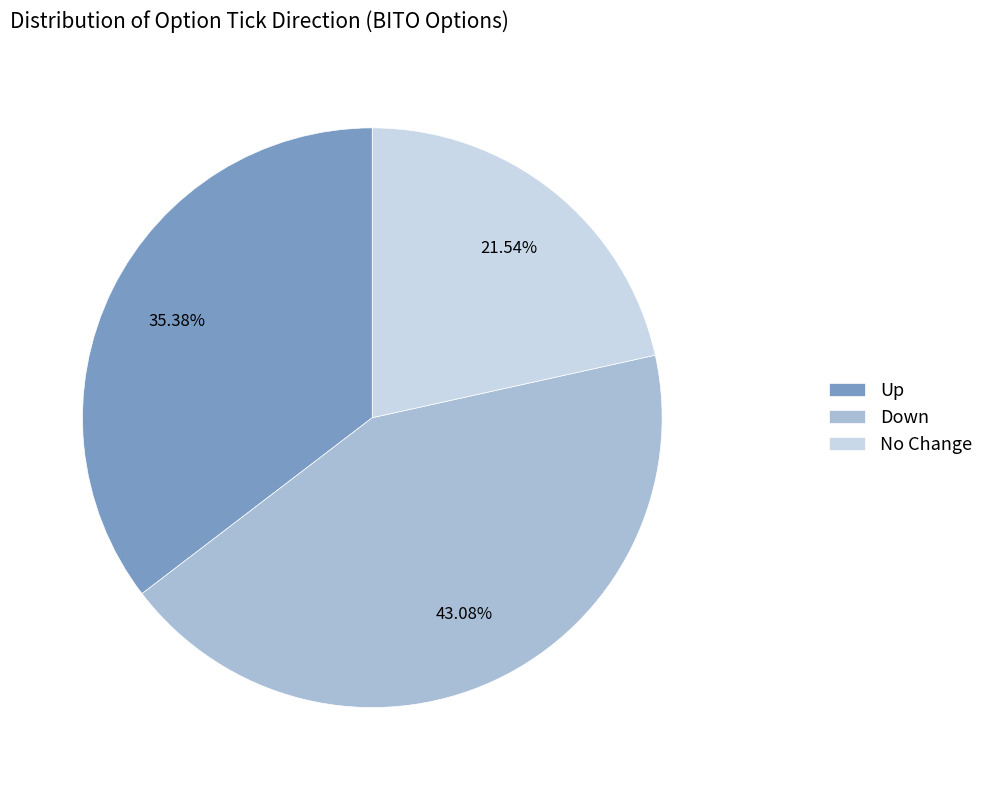

Rank the categories by value from lowest to highest.

No Change, Up, Down